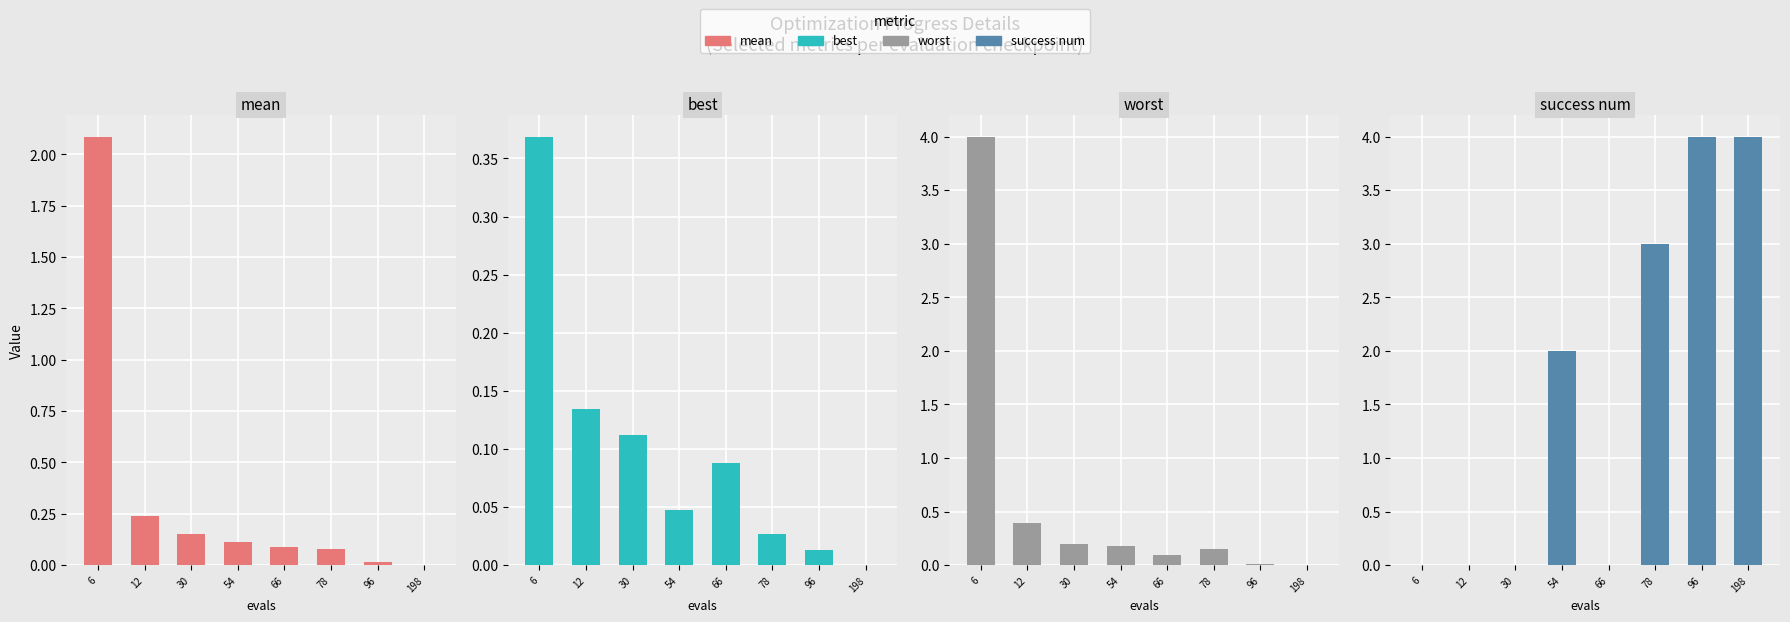

What is the difference between the second highest and minimum values in the best series?

0.1